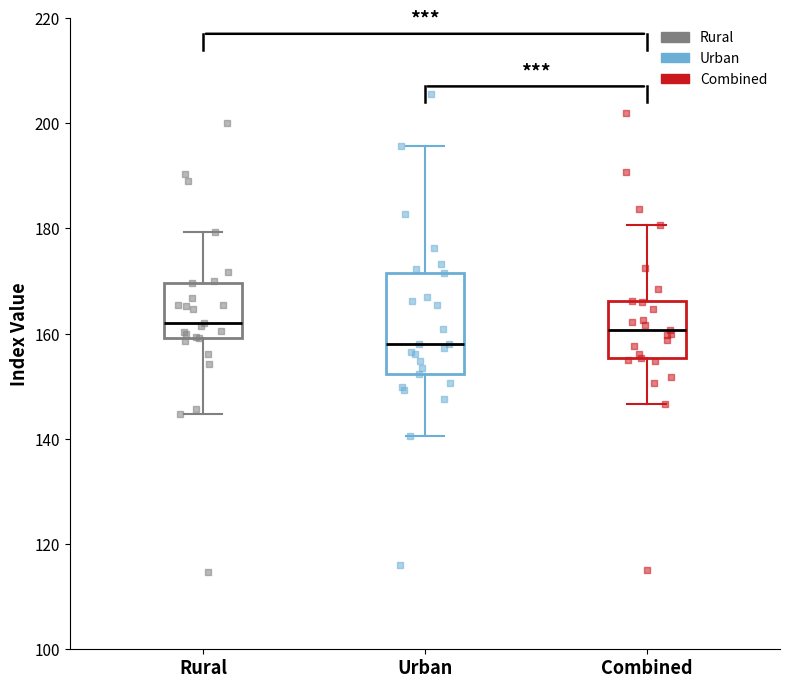

Where does the upper whisker of the box for Urban end on the y-axis? The values are not printed on the chart, so give them approximately, as read against the axis.

196